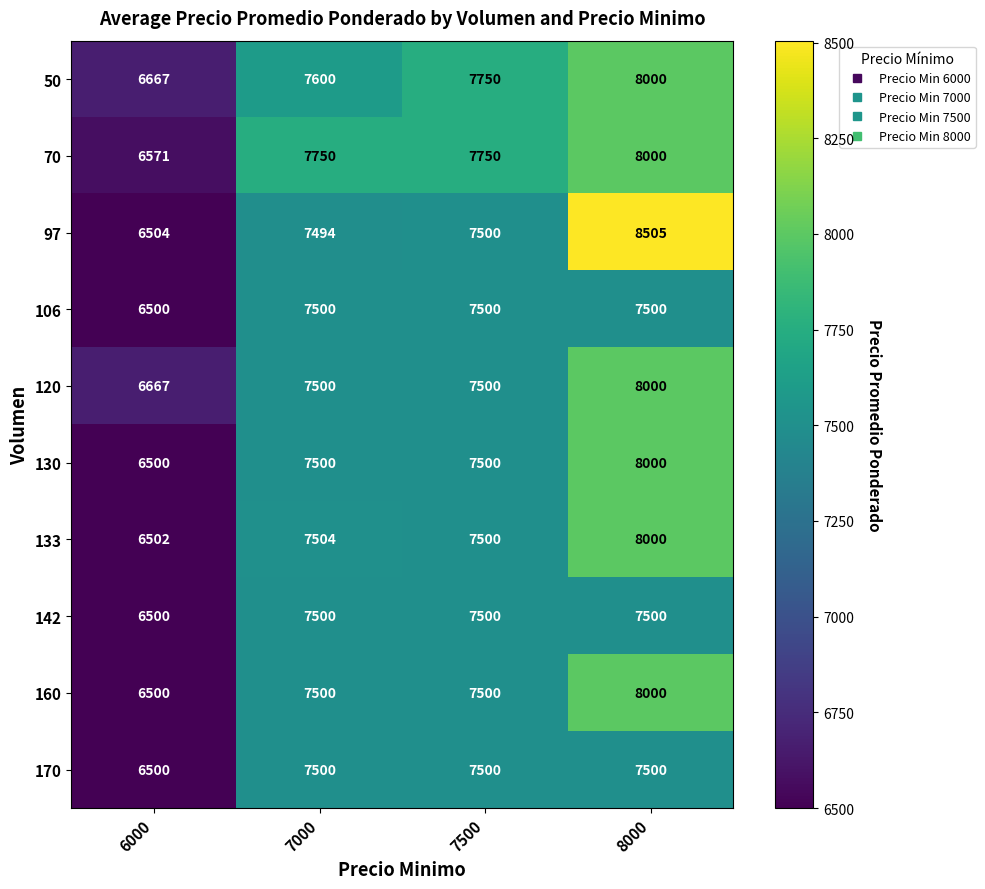

Which category has the lowest value across all series?

6000